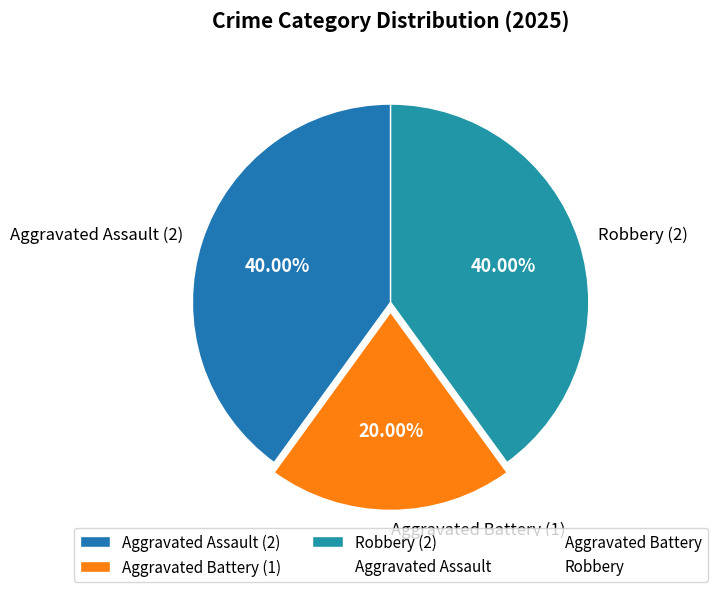

Combined, do Aggravated Battery and Robbery account for over 50%?

Yes